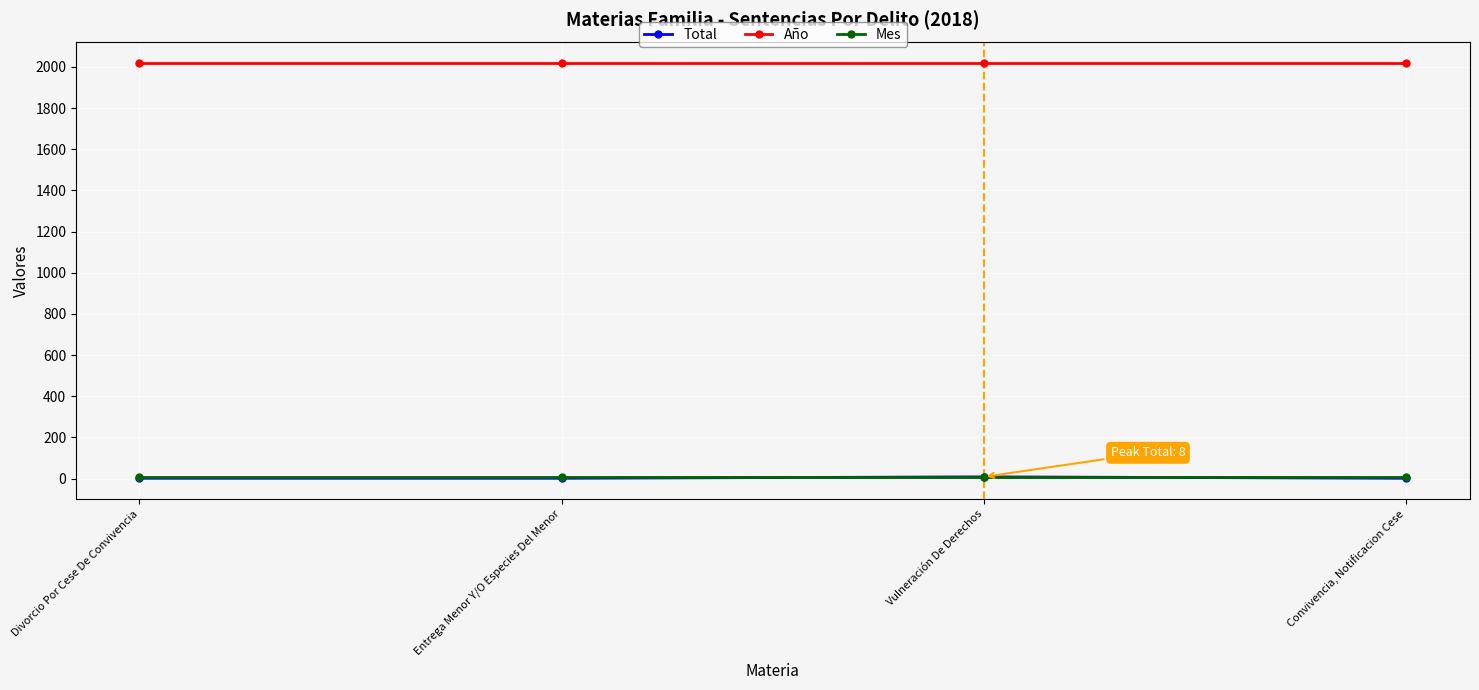

The Año series shows 2018 at Convivencia, Notificacion Cese. True or false?

True